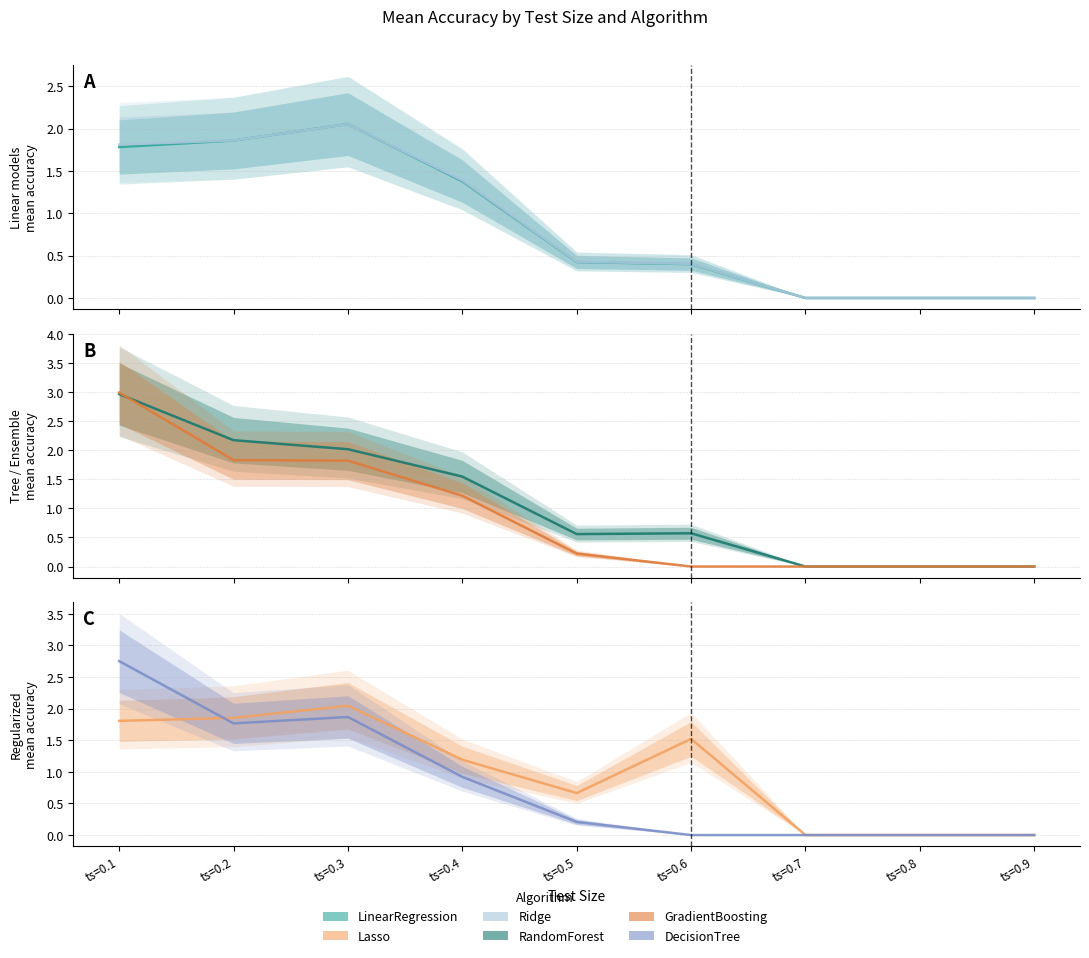

What is the spread (max minus min) of values at ts=0.6?

1.5